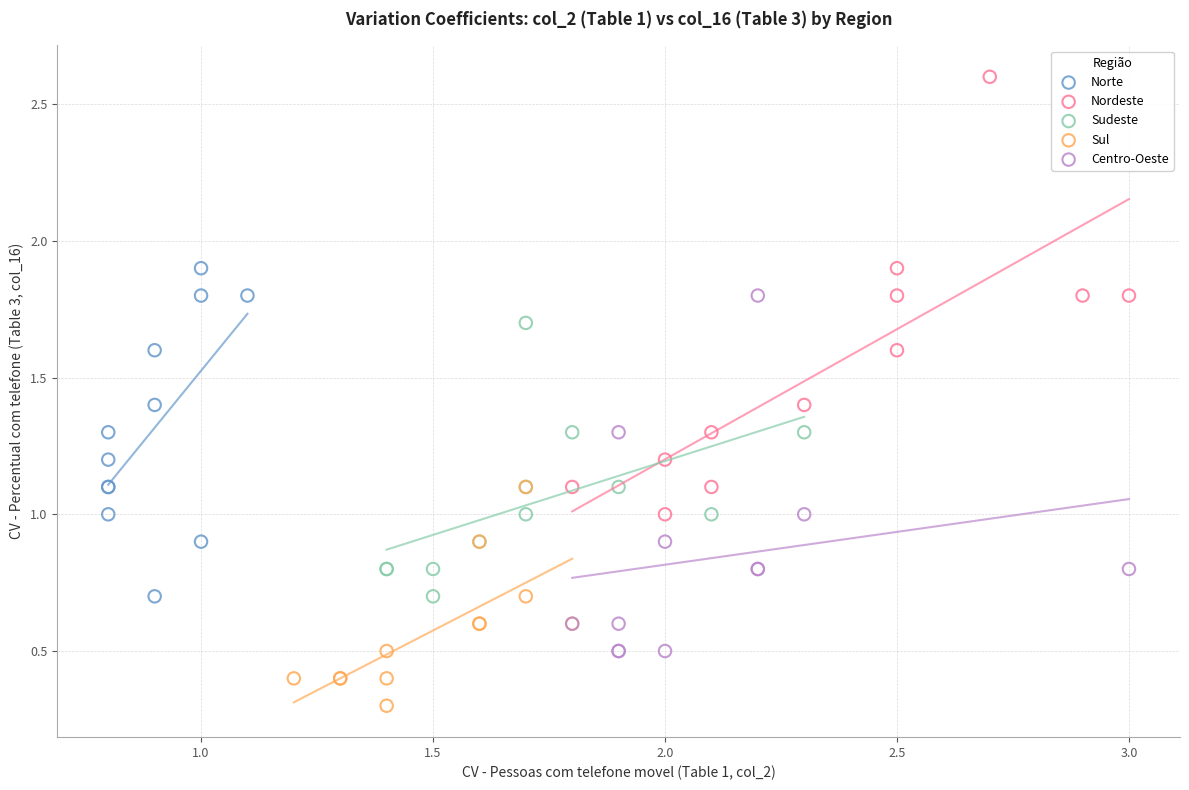

Which series contains the highest Y value?

Nordeste